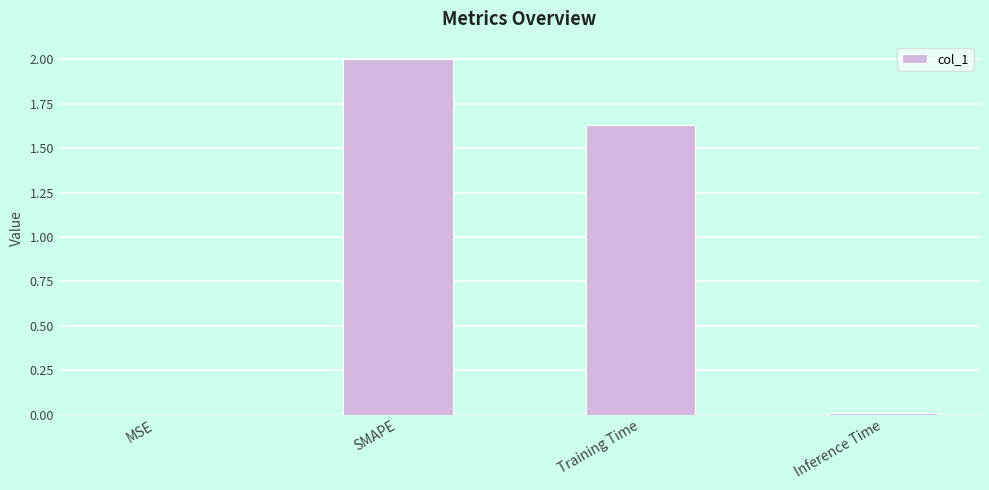

What is the sum of all values?

3.6